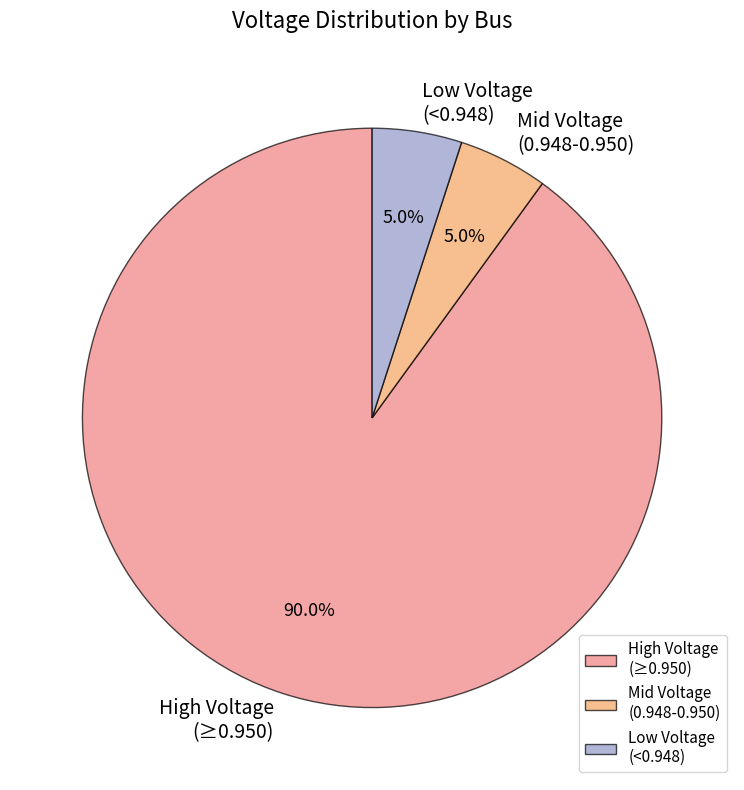

What percentage is NOT represented by Low Voltage (<0.948)?

95.0%